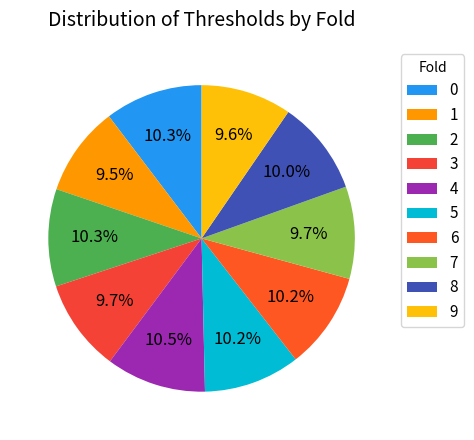

Combined, what portion of the pie is 1 and 5?

19.6%